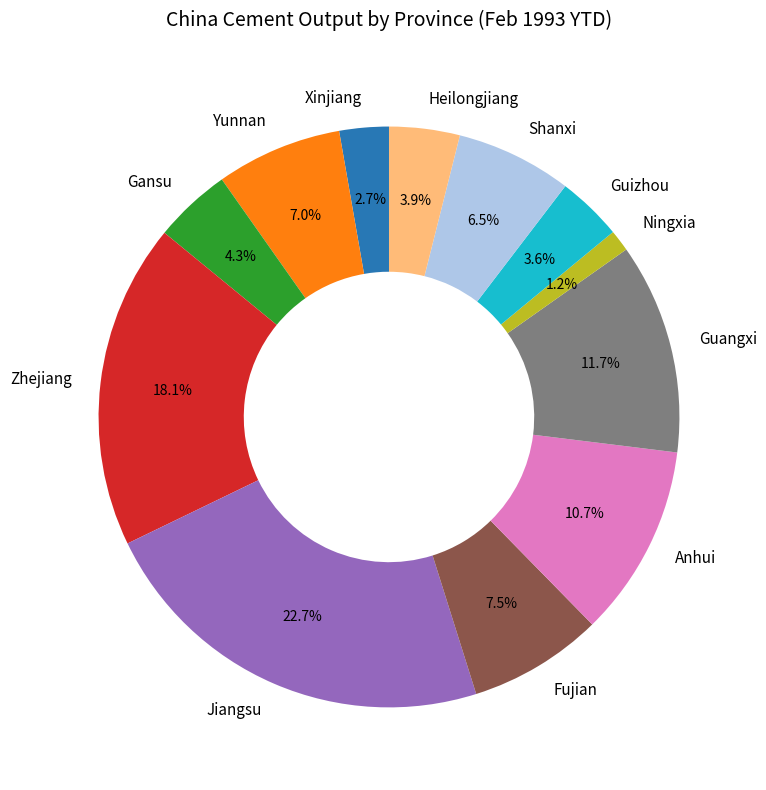

Combined, what portion of the pie is Guizhou and Zhejiang?

21.7%